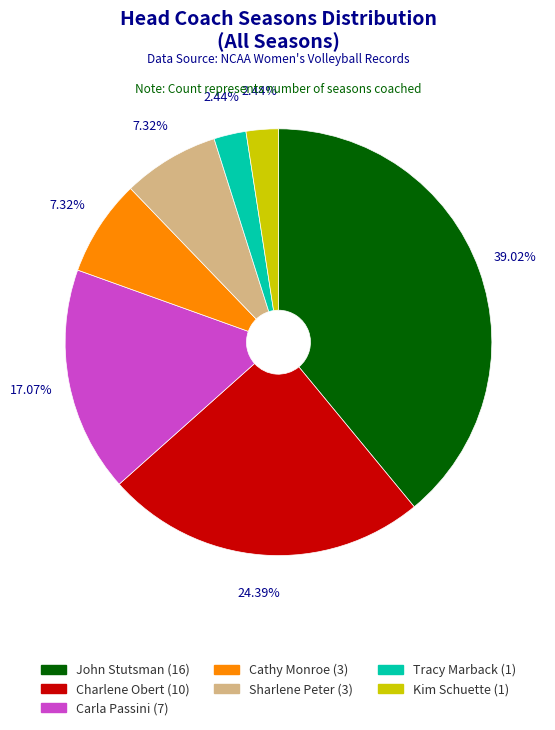

Is Carla Passini (7) the majority of the pie?

No